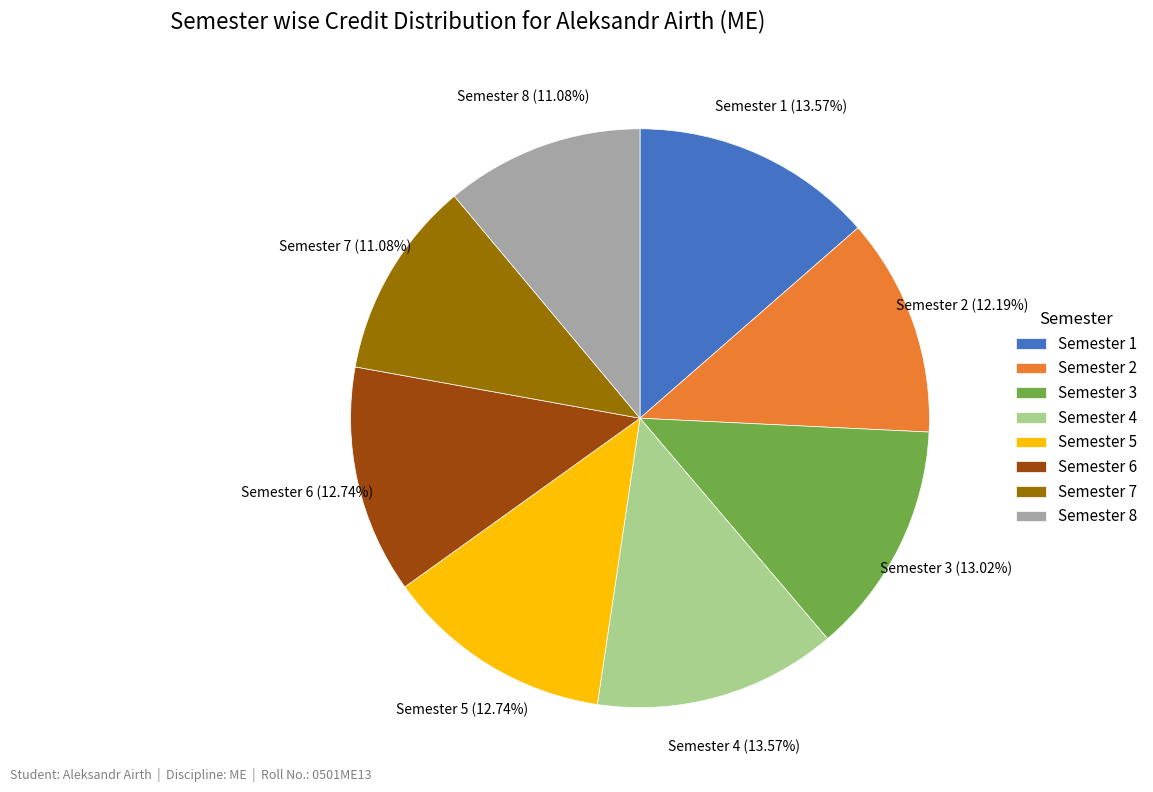

Combined, do Semester 4 and Semester 8 account for over 50%?

No